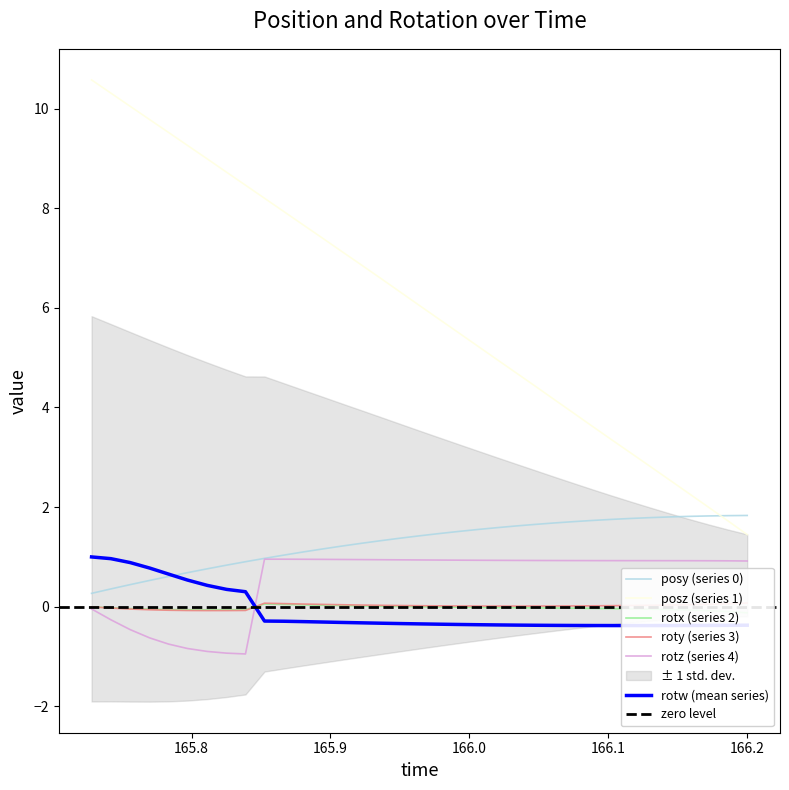

What is the minimum value for posz (series 1)?

1.4